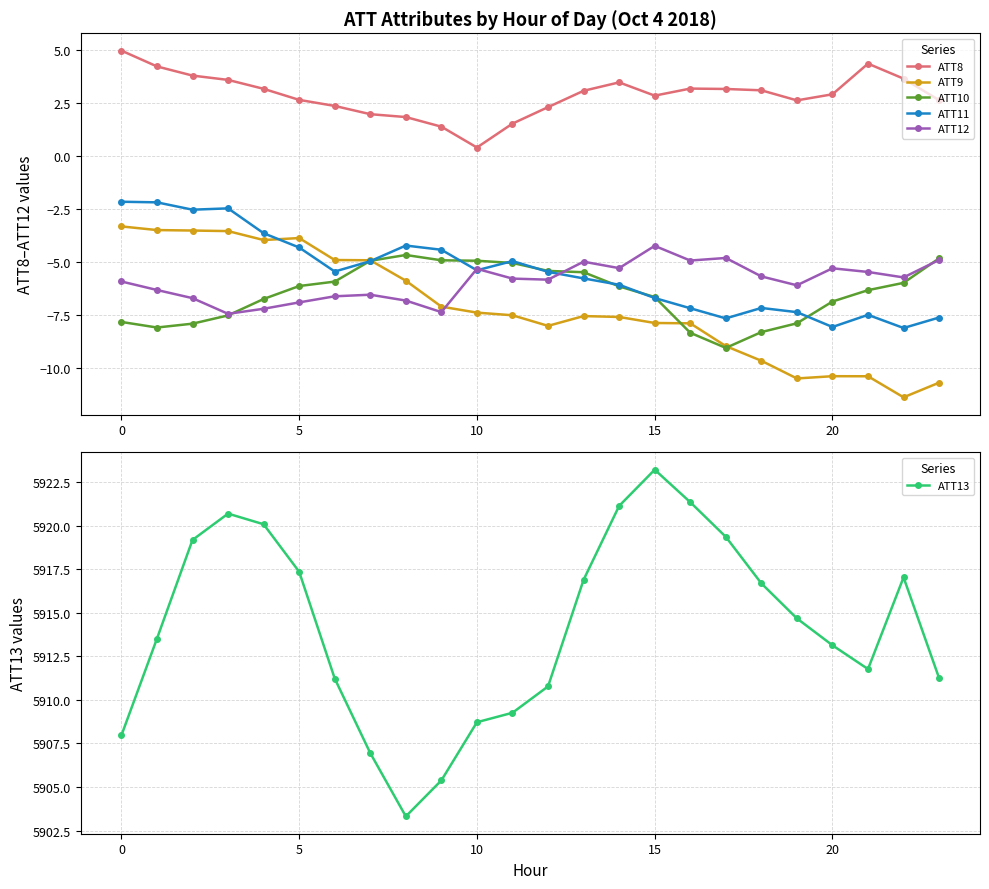

Is it true that ATT11 equals -1.6 at 10?

False